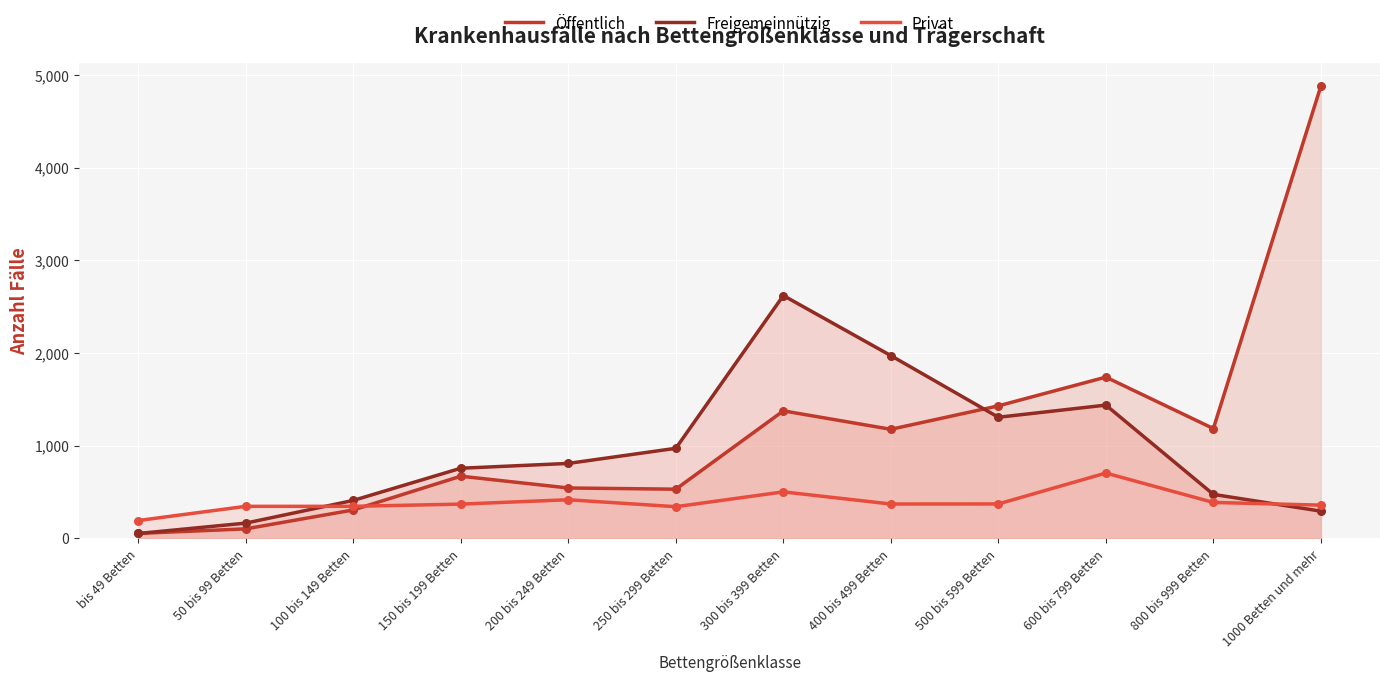

Is the value of Öffentlich at 200 bis 249 Betten greater than the value of Privat at 100 bis 149 Betten?

Yes